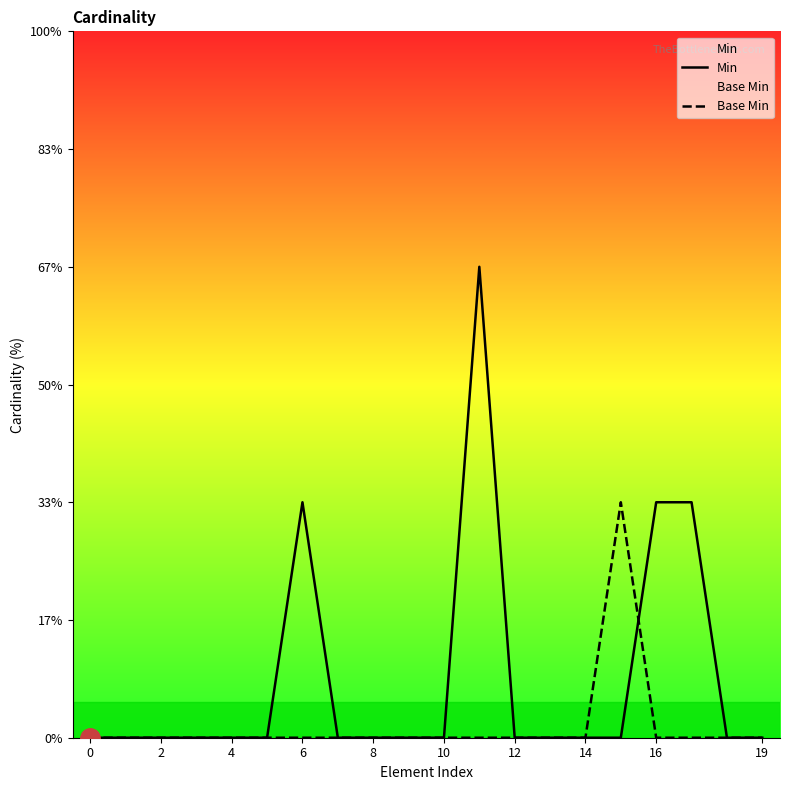

The value of Min at 19 is 0. True or false?

True